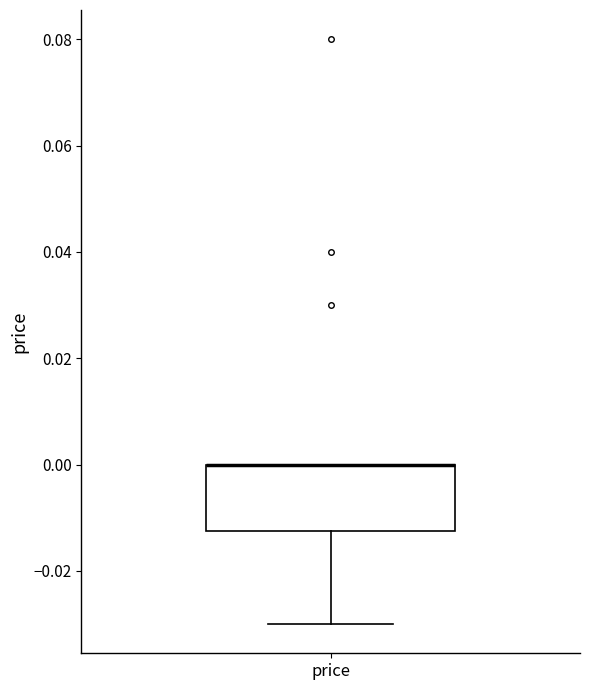

Read this box plot against the y-axis: the position of the median line, the range covered by the box, and the ends of both whiskers. The values are not printed on the chart, so give them approximately, as read against the axis.

median 0.000 (drawn on the box's upper edge), box -0.012 to 0.000, whiskers -0.030 to 0.000